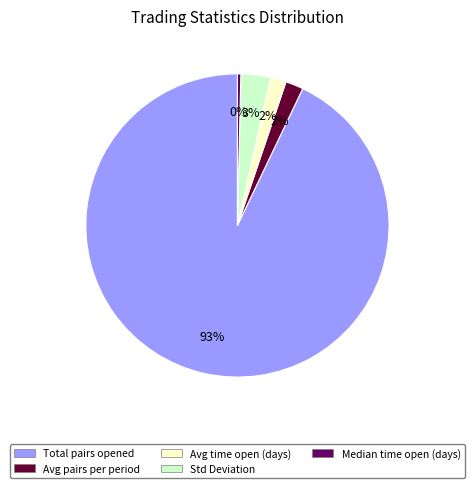

Count the number of slices in the pie.

5